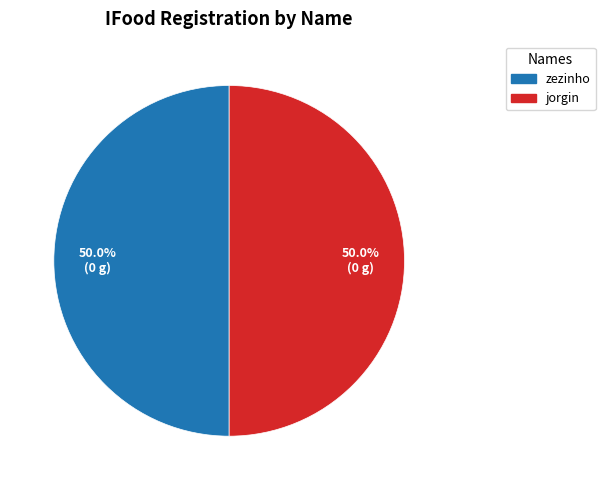

Approximately how many times larger is the value at zezinho compared to jorgin?

1.0